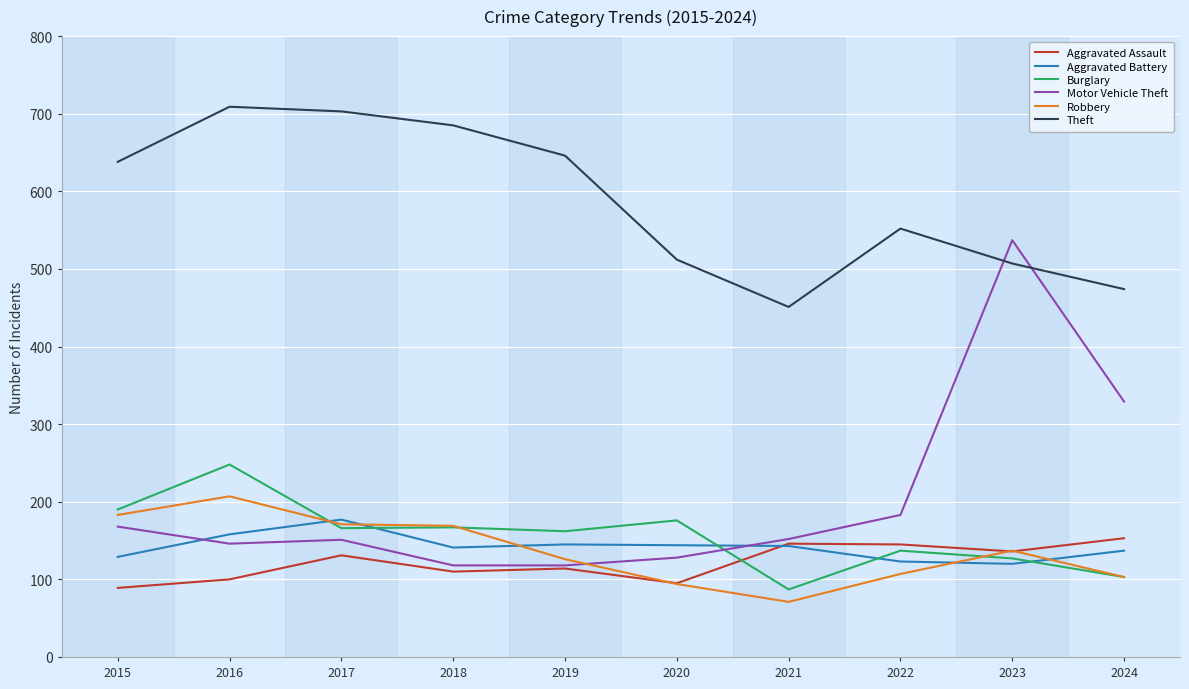

Which series has the largest total across all categories?

Theft